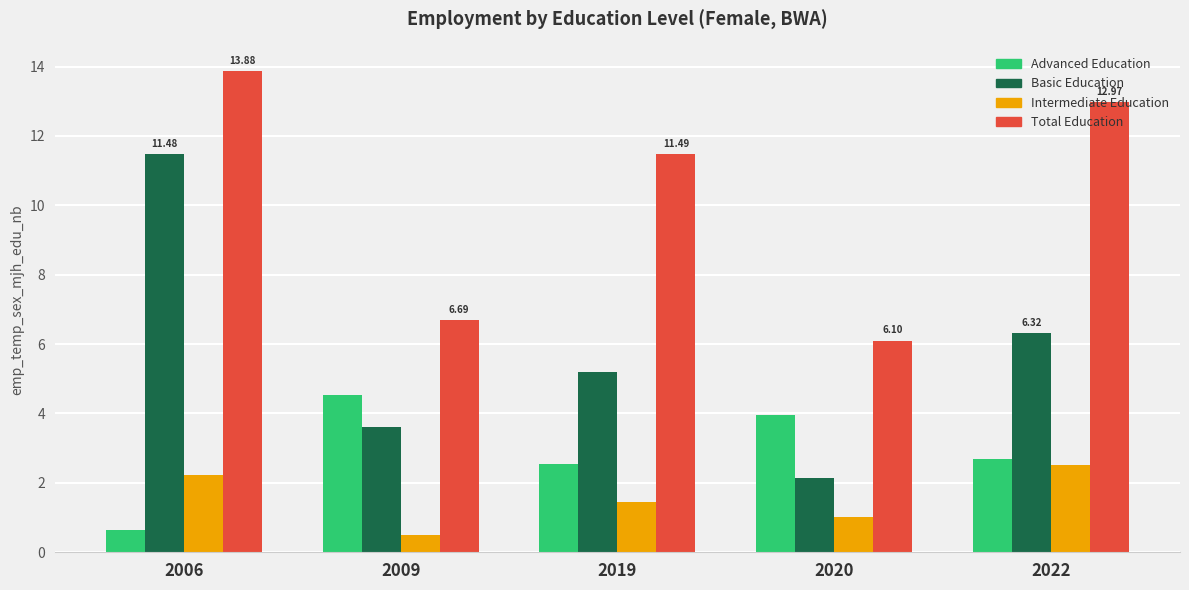

At which category is the sum across all series the highest?

2006